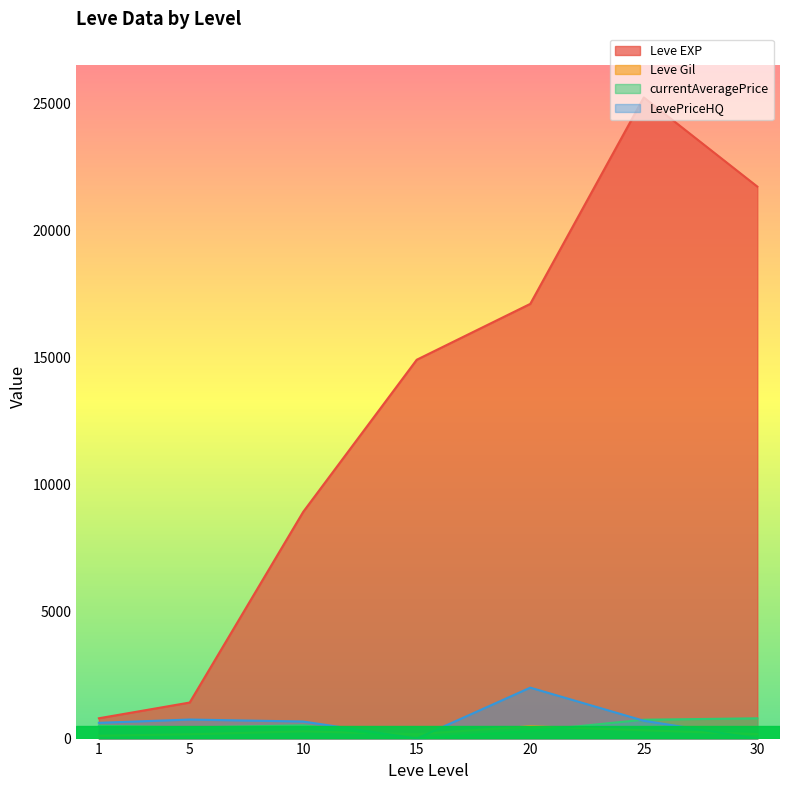

Rank the series by their maximum value, from lowest to highest.

Leve Gil, currentAveragePrice, LevePriceHQ, Leve EXP